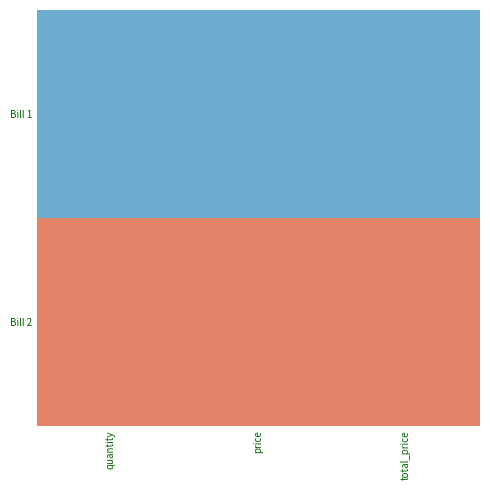

Rank the series at price from lowest to highest value.

Bill 1, Bill 2